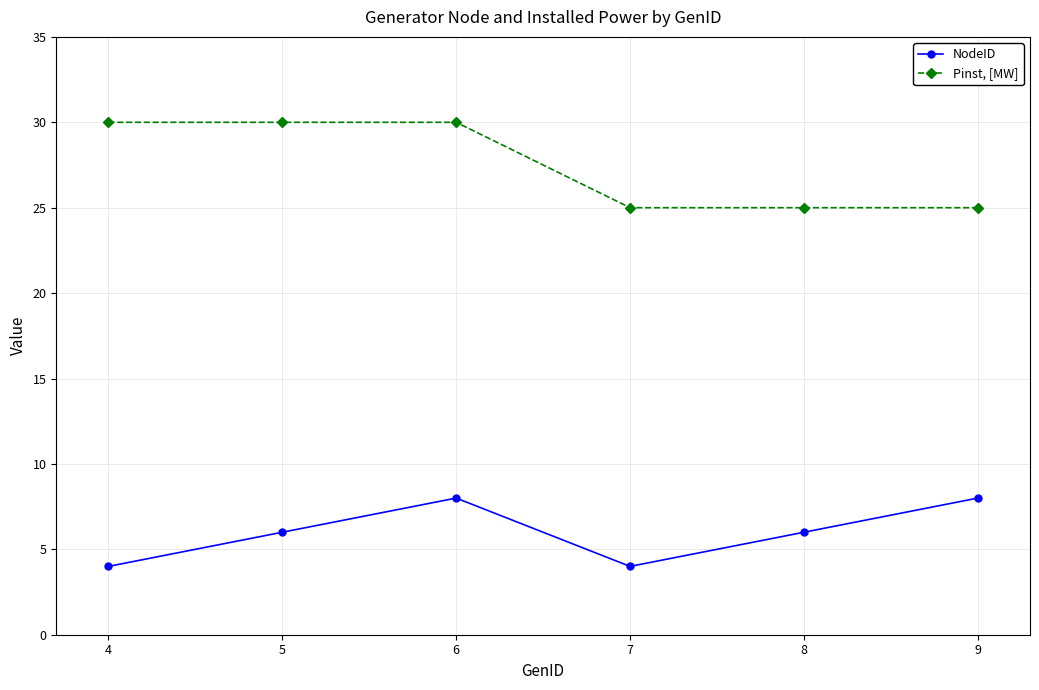

What is the minimum value for Pinst, [MW]?

25